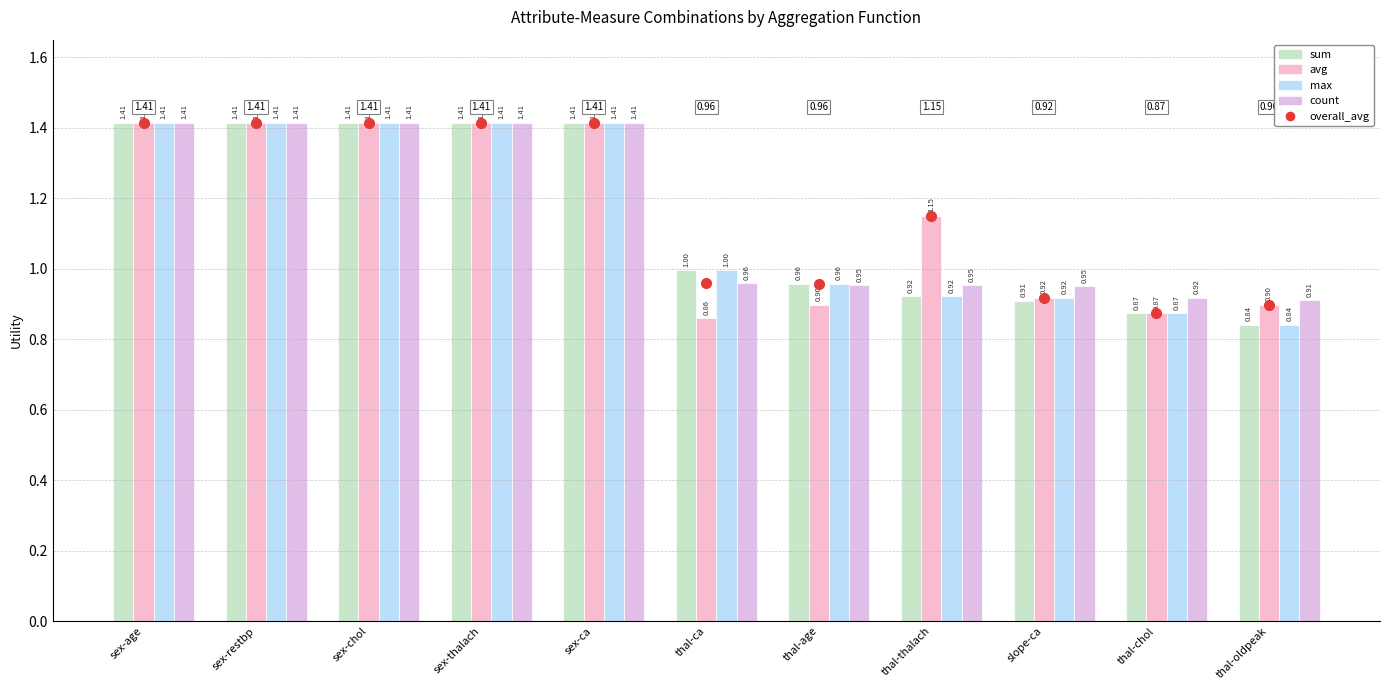

Reading left to right, list all the values displayed in this chart.

sum: 1.4	1.4	1.4	1.4	1.4	1.0	1.0	0.9	0.9	0.9	0.8
avg: 1.4	1.4	1.4	1.4	1.4	0.9	0.9	1.2	0.9	0.9	0.9
max: 1.4	1.4	1.4	1.4	1.4	1.0	1.0	0.9	0.9	0.9	0.8
count: 1.4	1.4	1.4	1.4	1.4	1.0	1.0	1.0	1.0	0.9	0.9